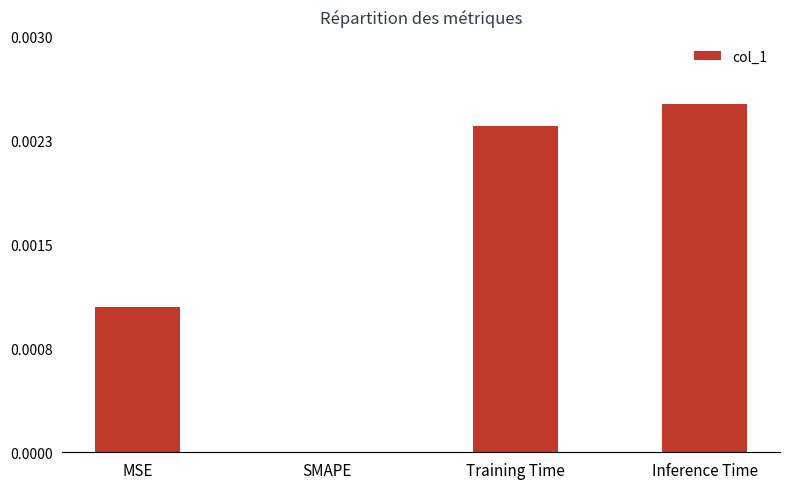

List the labels in order of value, smallest first.

SMAPE, MSE, Training Time, Inference Time